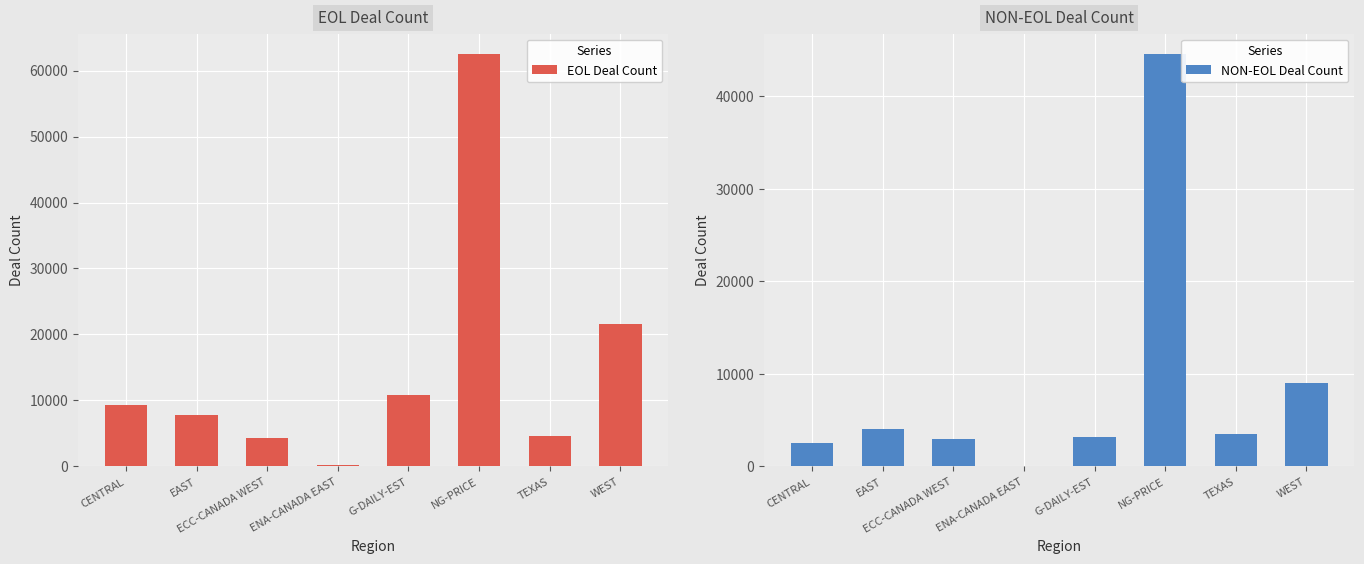

Which series has the widest spread of values?

EOL Deal Count